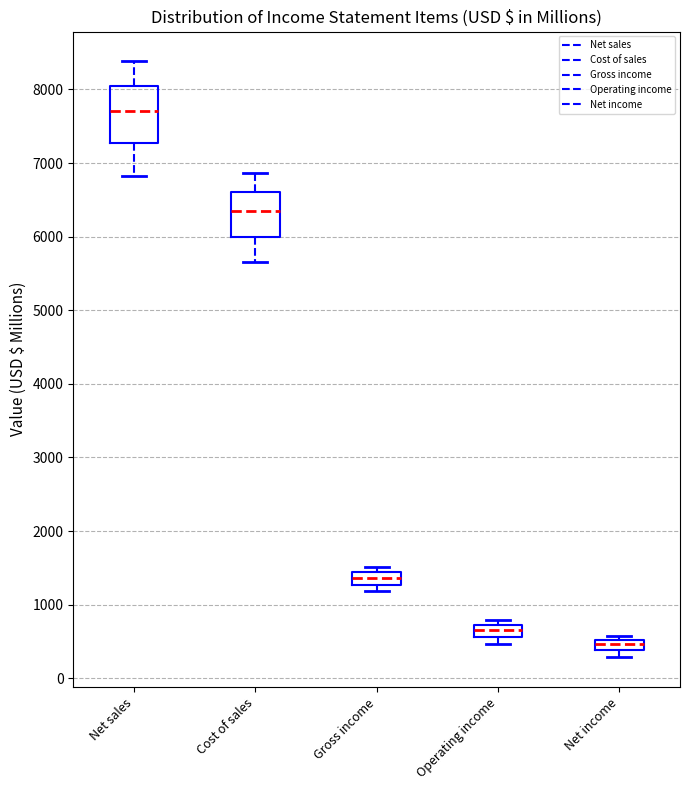

Comparing the boxes themselves (not the whiskers), which one is the tallest?

Net sales